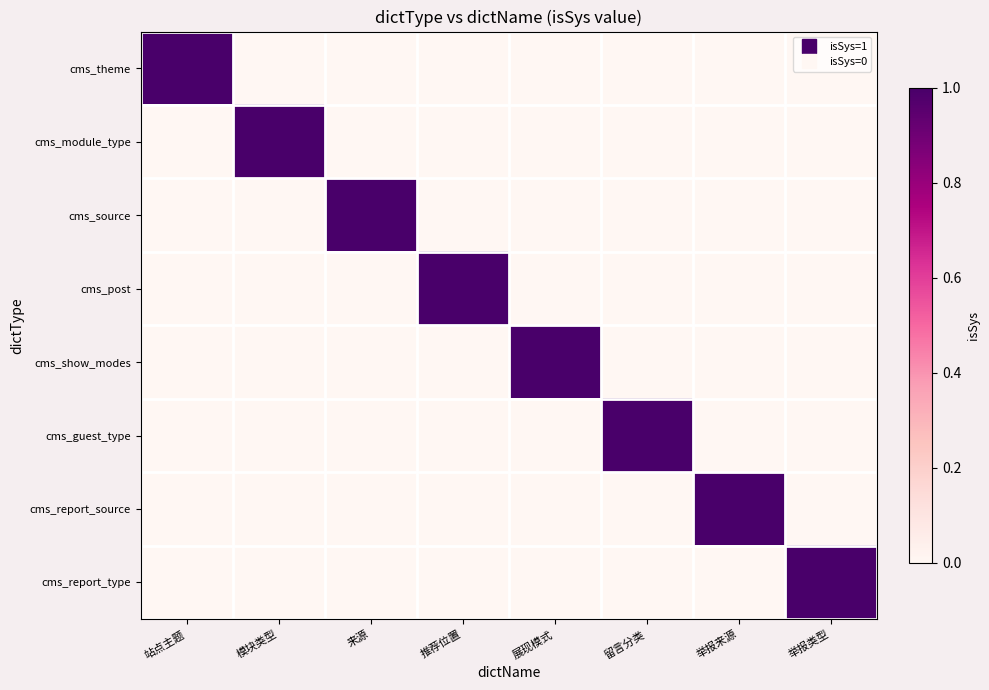

At which category is the sum across all series the highest?

站点主题